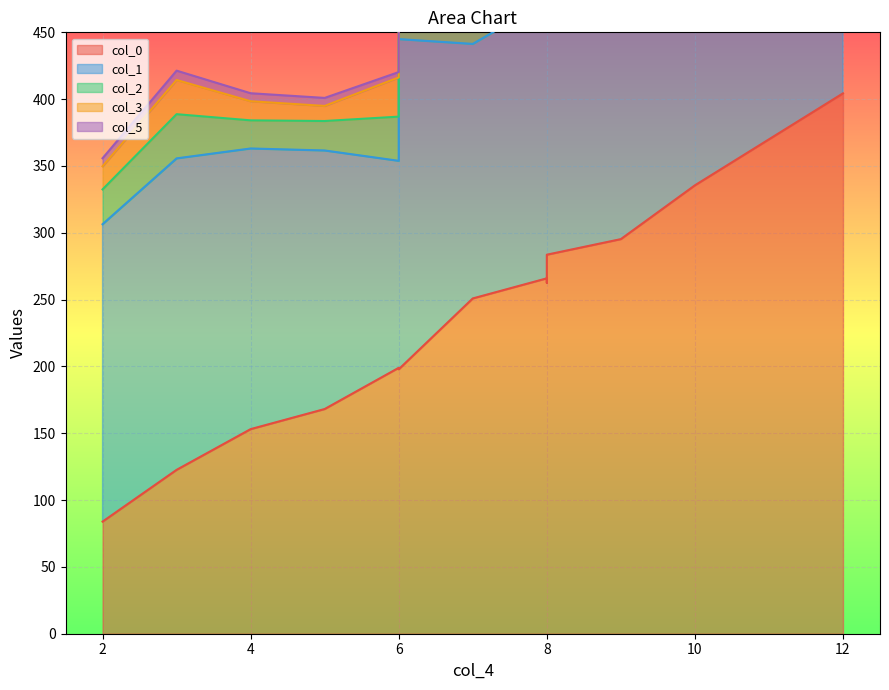

What are all the series names shown in the legend?

col_0, col_1, col_2, col_3, col_5